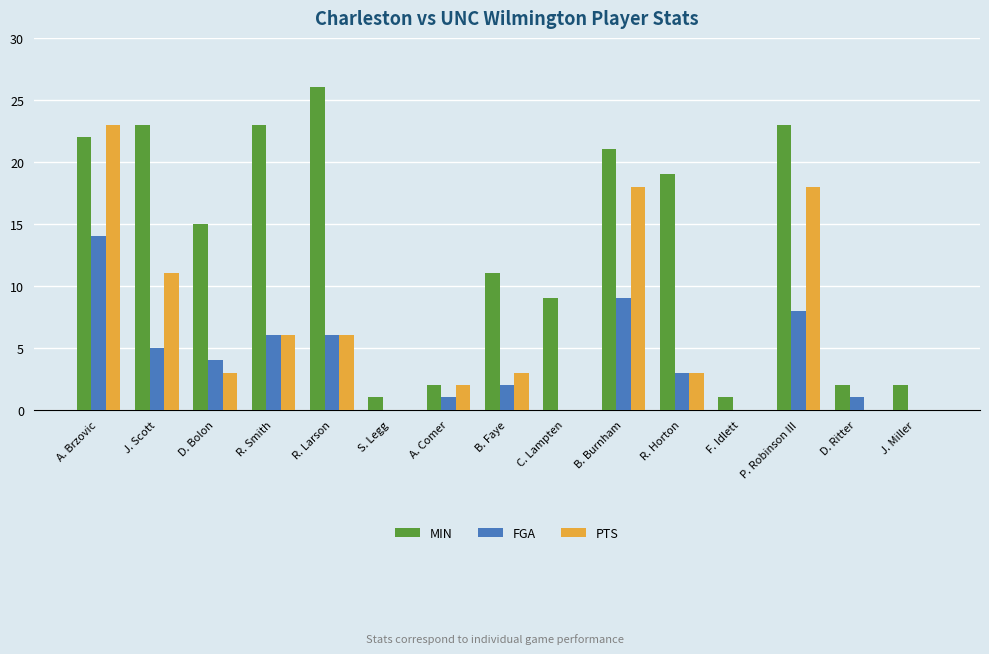

What is the approximate value of FGA at D. Bolon?

4